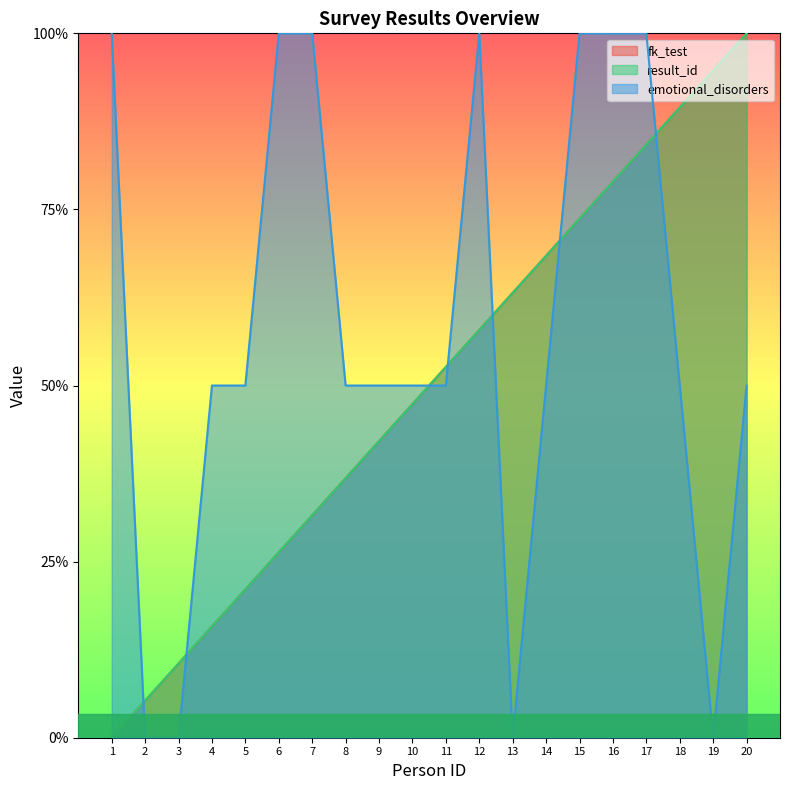

Rank the series at 17 from highest to lowest value.

emotional_disorders, fk_test, result_id